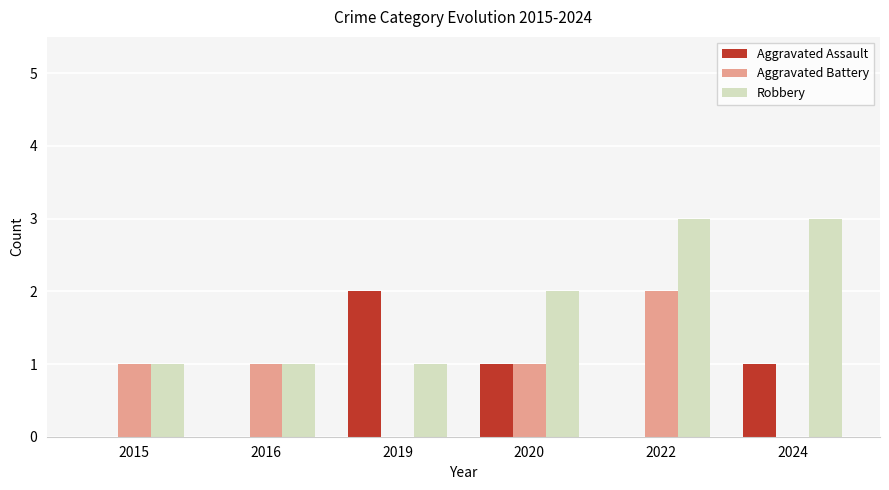

Which category has the highest value in the Aggravated Battery series?

2022